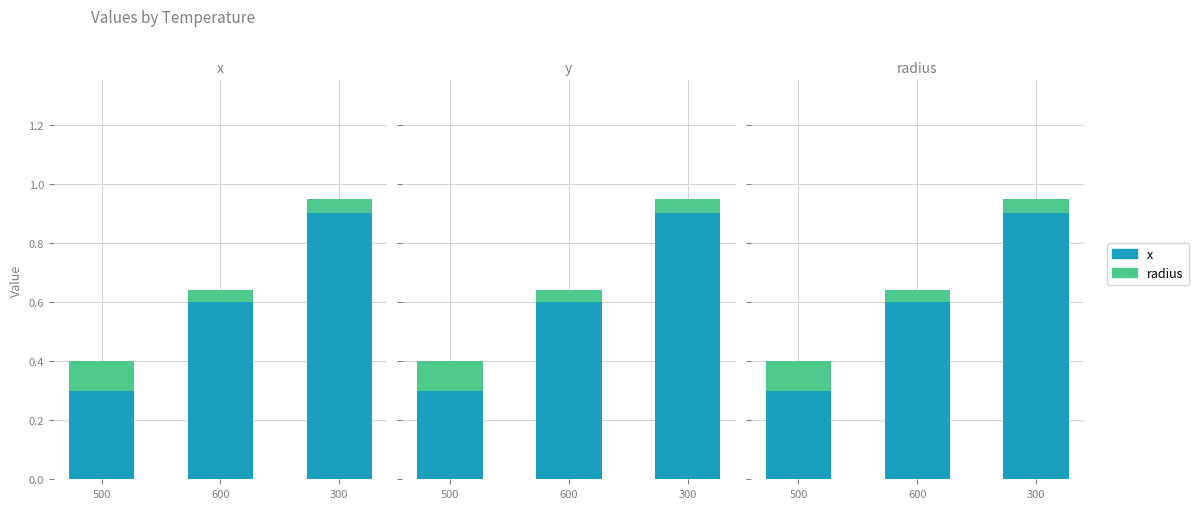

At which label does x reach its peak?

300